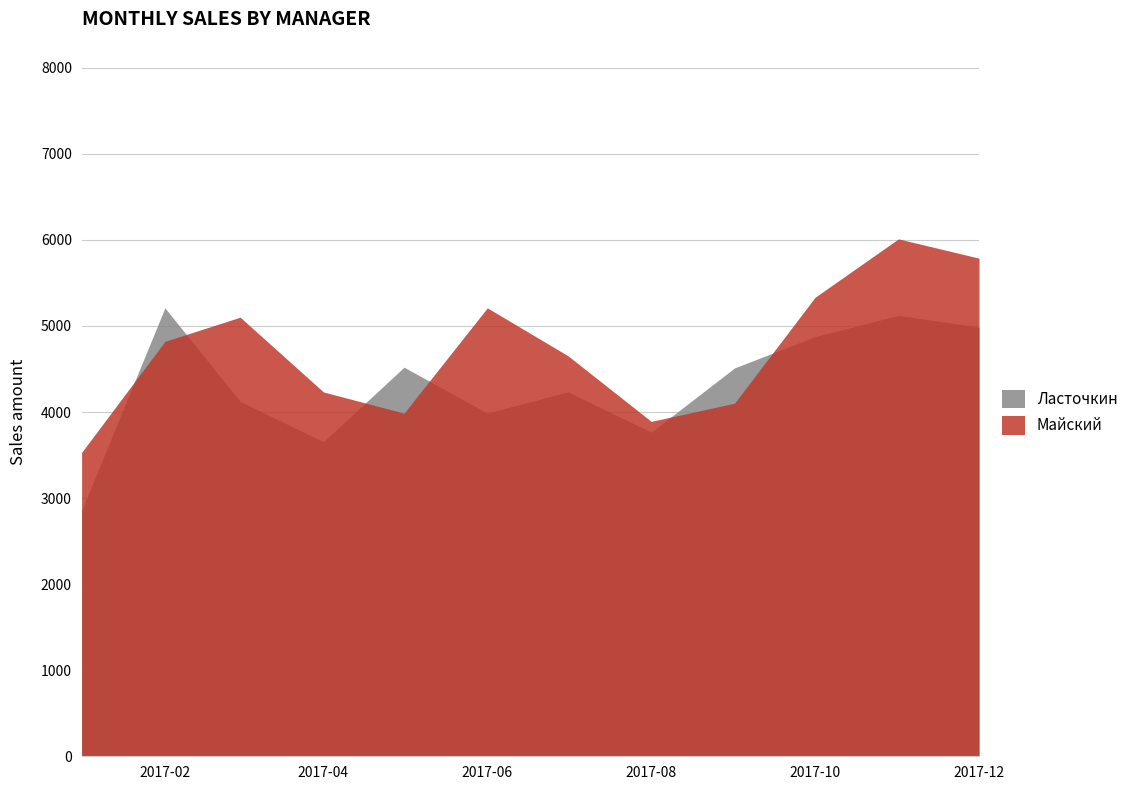

What is the maximum value for Ласточкин?

5210.3